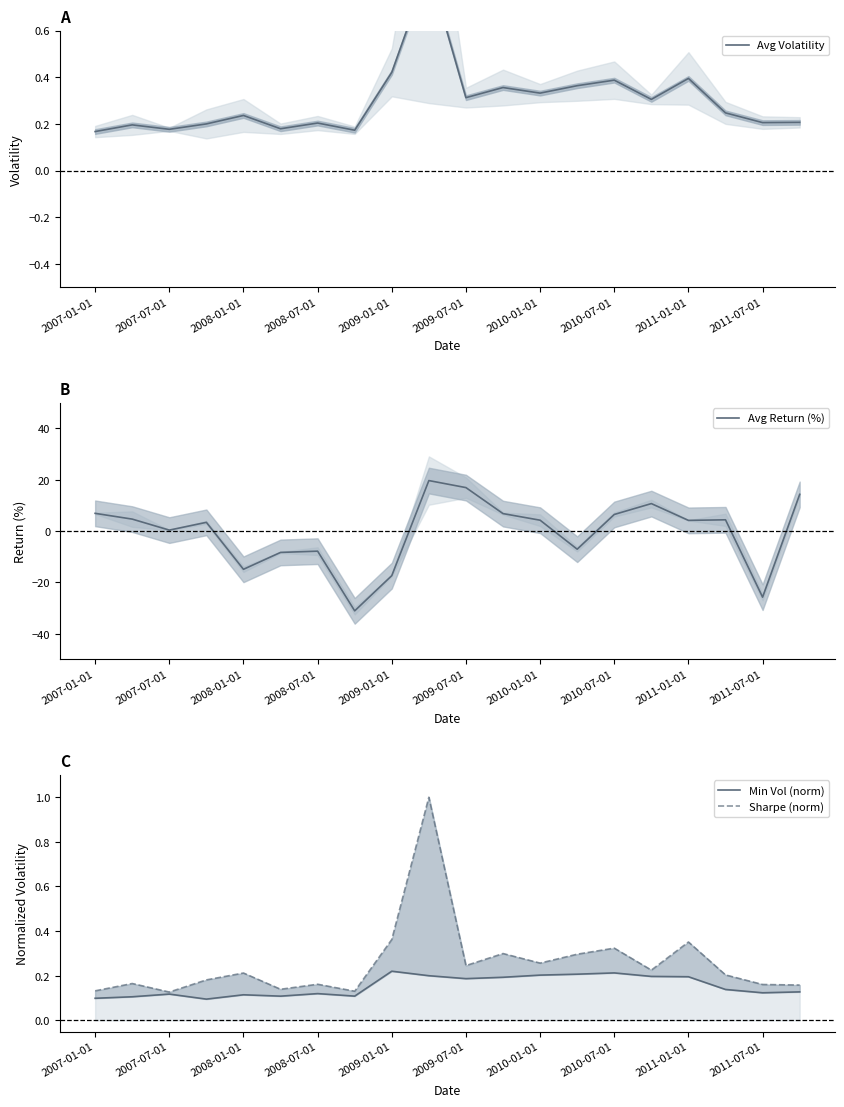

At how many categories does at least one series exceed -18?

20